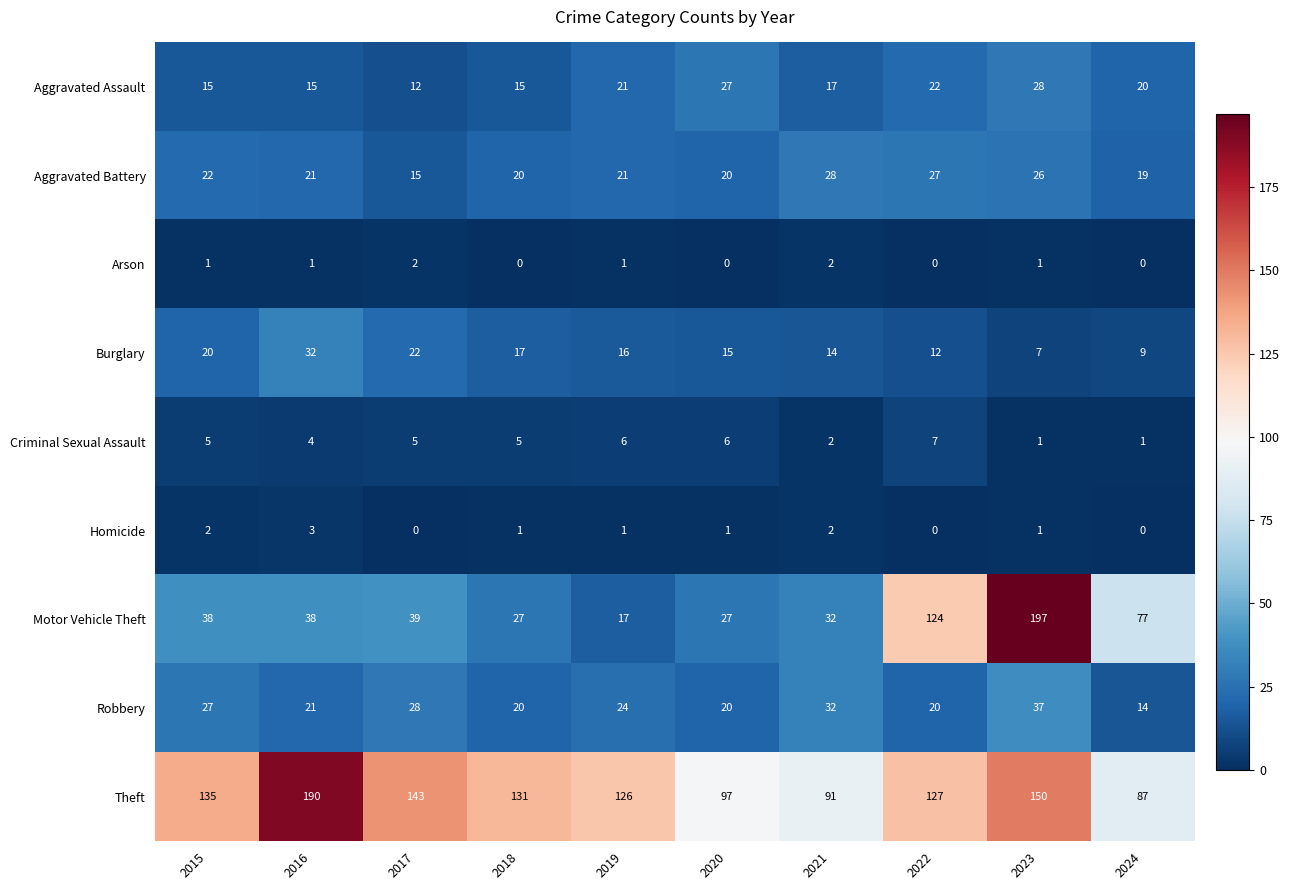

What is the sum of all Motor Vehicle Theft values?

616